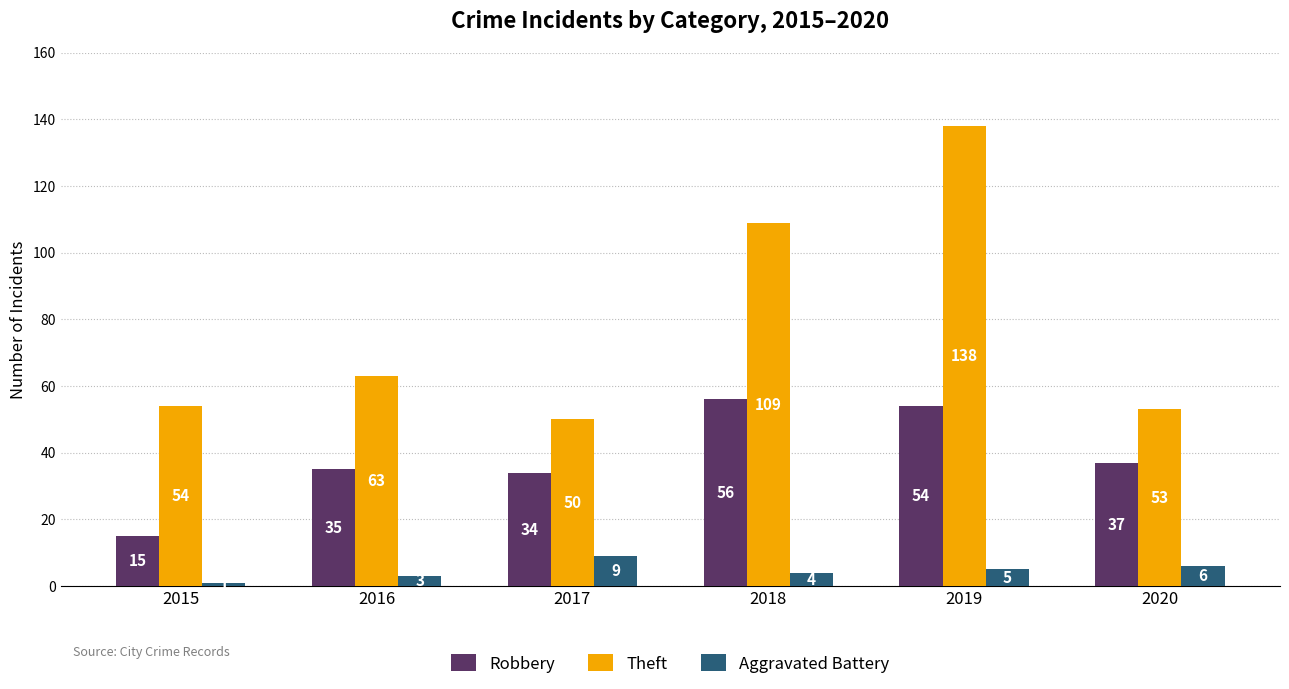

What is the average value of the Theft series?

78